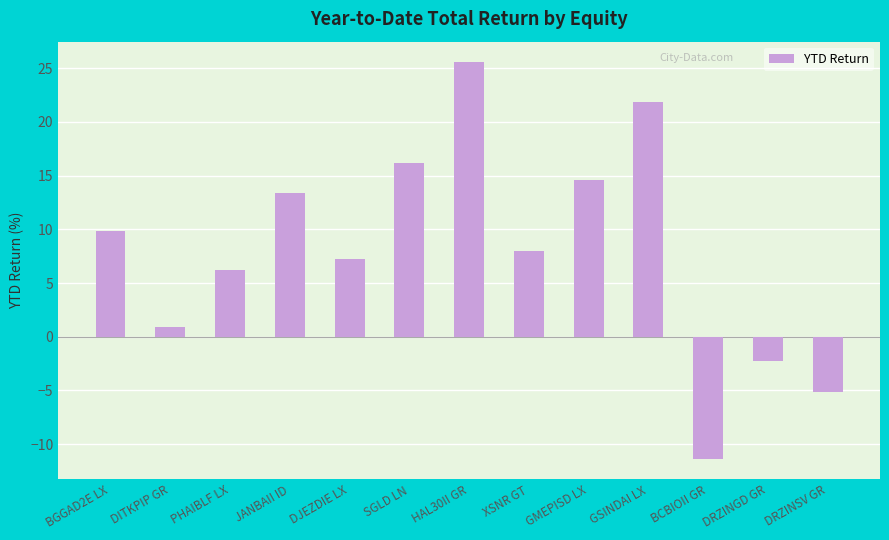

Reading left to right, what are all the values shown in this chart?

9.8	0.9	6.2	13.4	7.2	16.1	25.6	8.0	14.6	21.9	-11.4	-2.3	-5.1